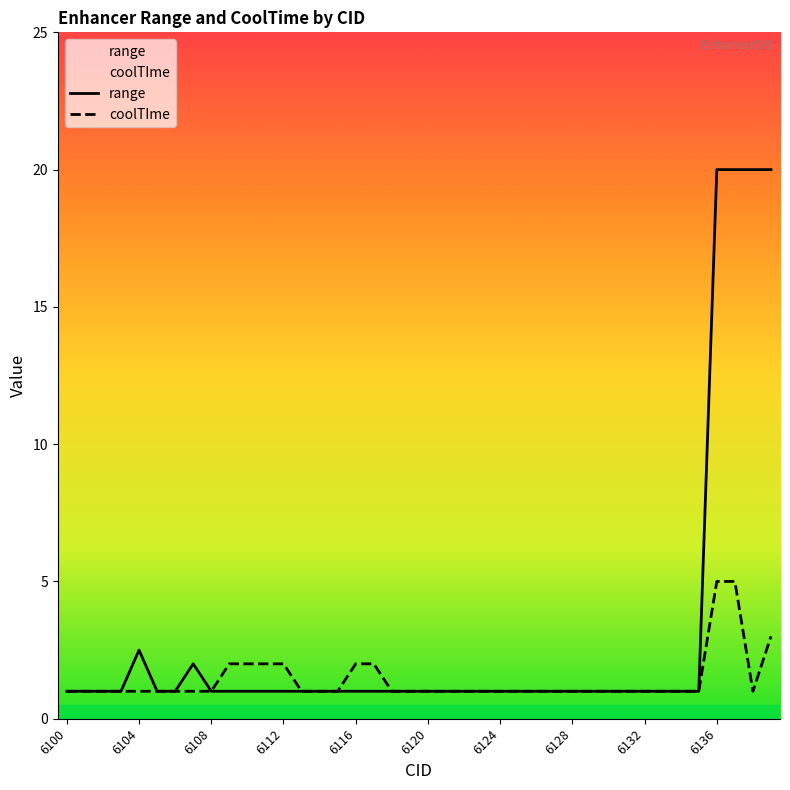

Count the number of data series in this chart.

2